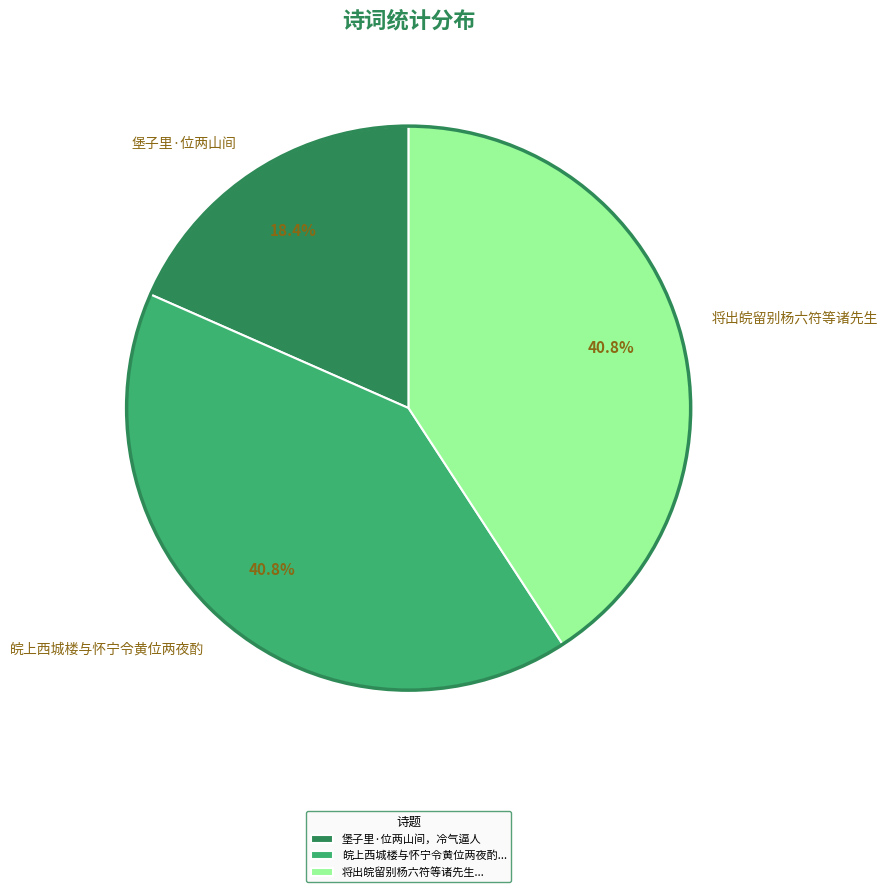

Combined, what portion of the pie is 将出皖留别杨六符等诸先生 and 皖上西城楼与怀宁令黄位两夜酌?

81.6%